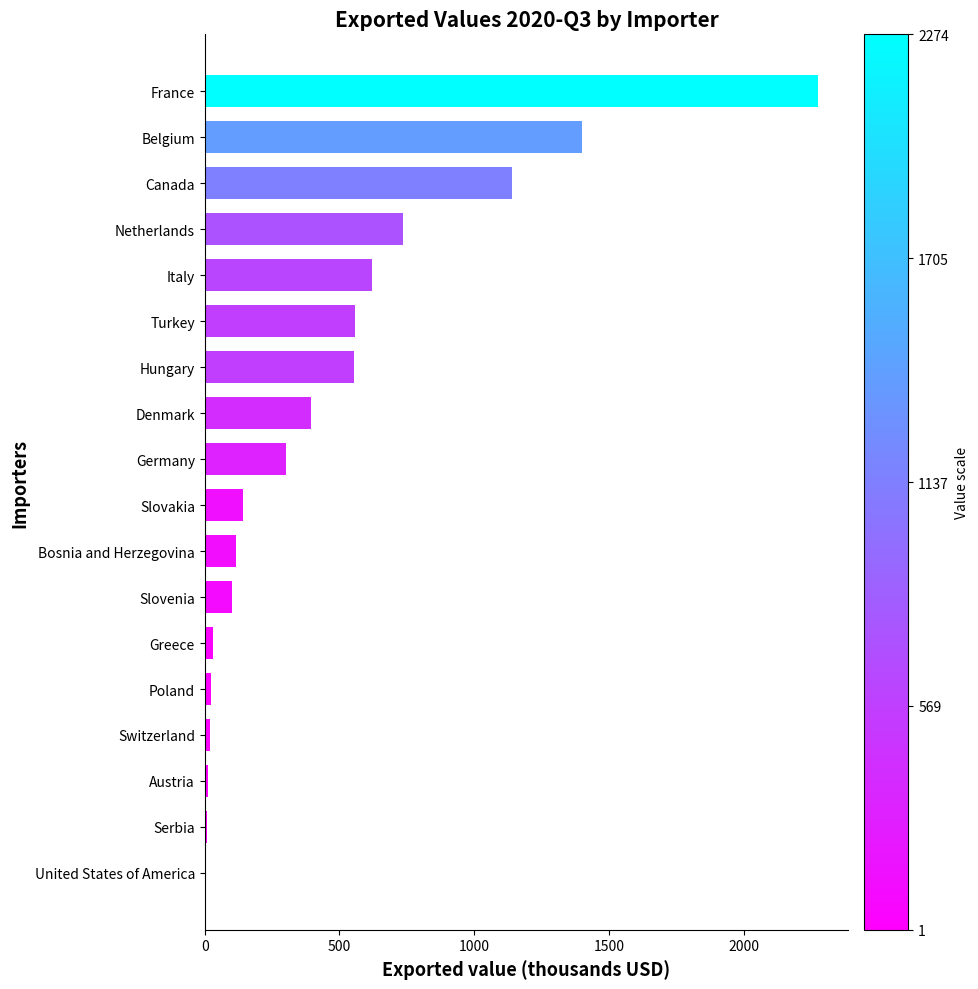

Which label corresponds to the largest value in the chart?

France